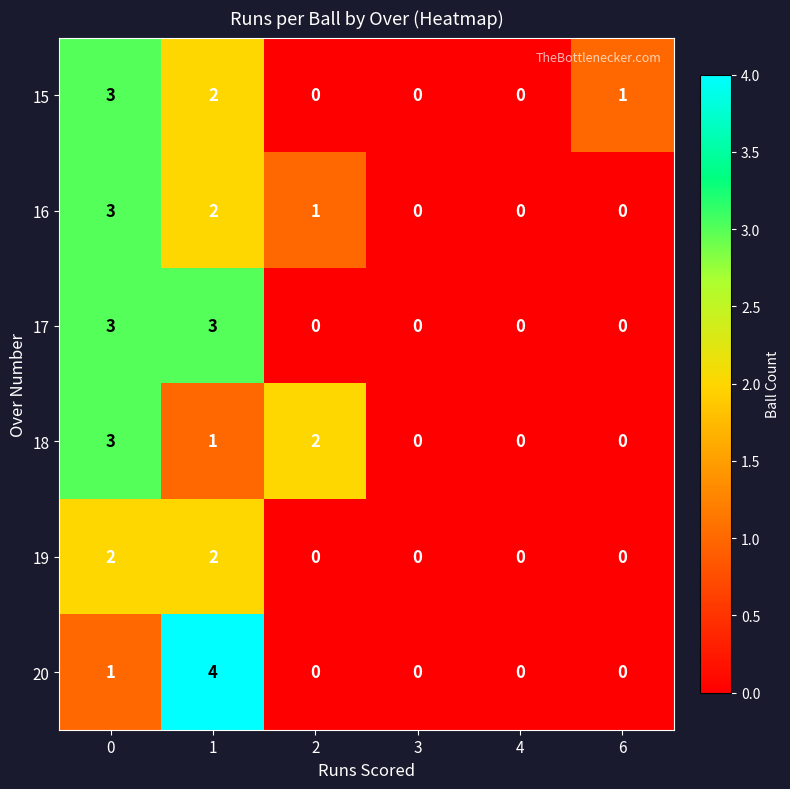

What is the approximate value of 18 at 0?

3